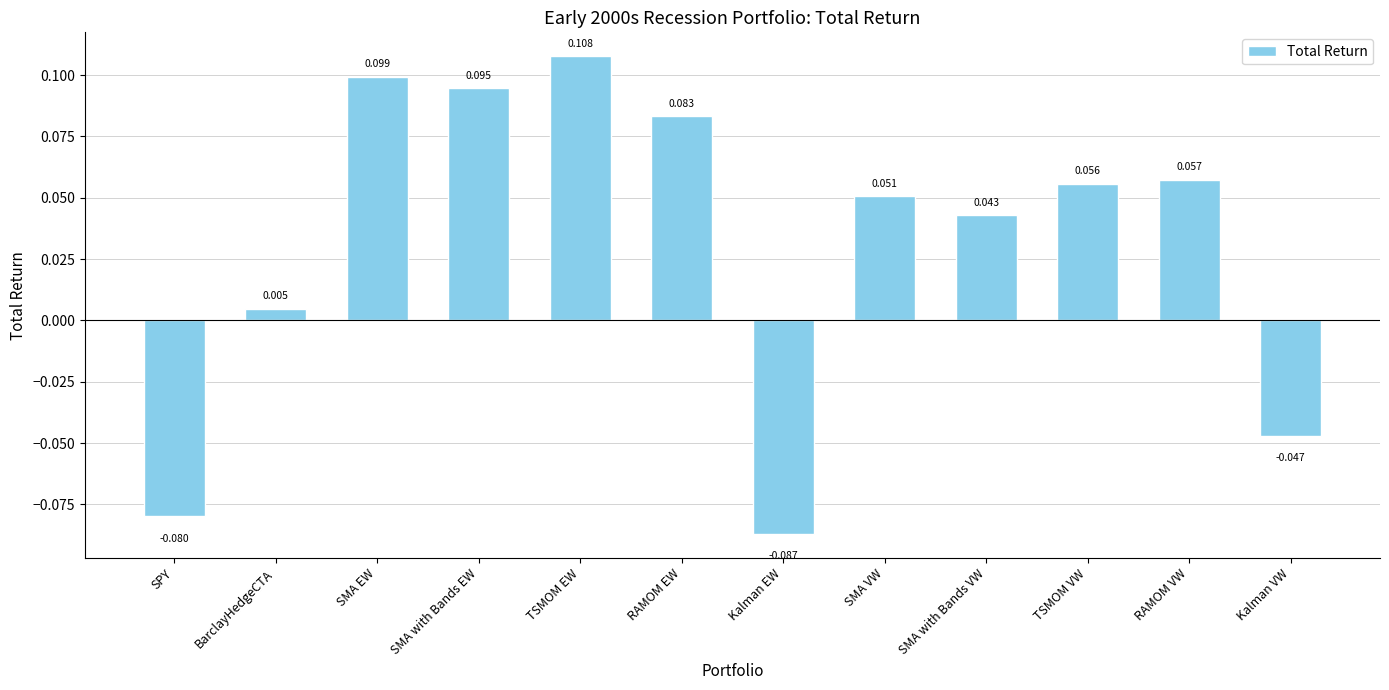

What is the difference between the maximum and minimum values?

0.2